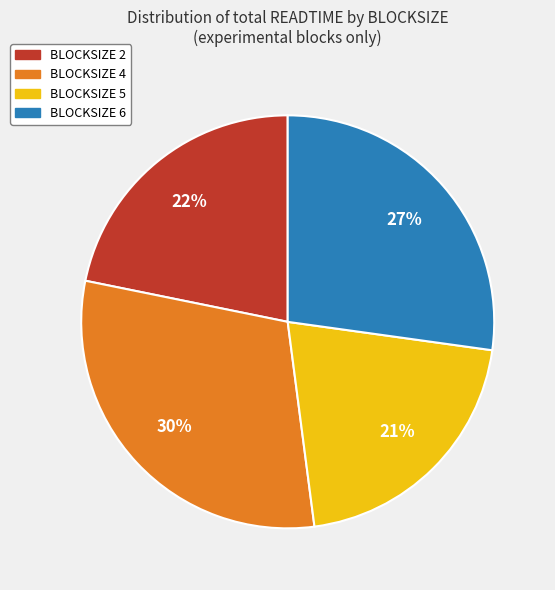

Rank the categories by value from highest to lowest.

BLOCKSIZE 4, BLOCKSIZE 6, BLOCKSIZE 2, BLOCKSIZE 5